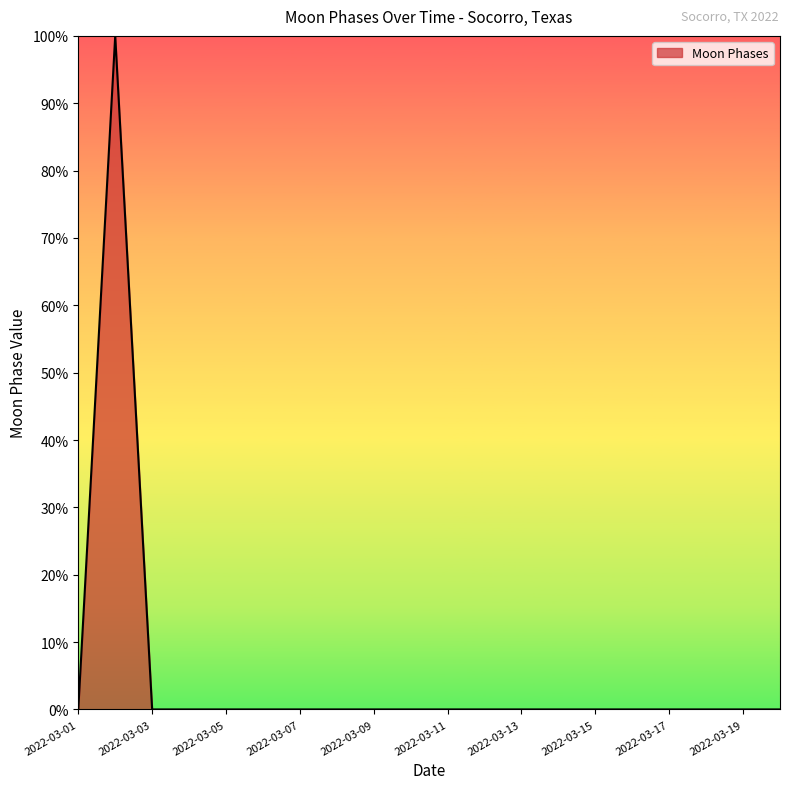

True or false: the data has more than 1 interior local peaks.

False